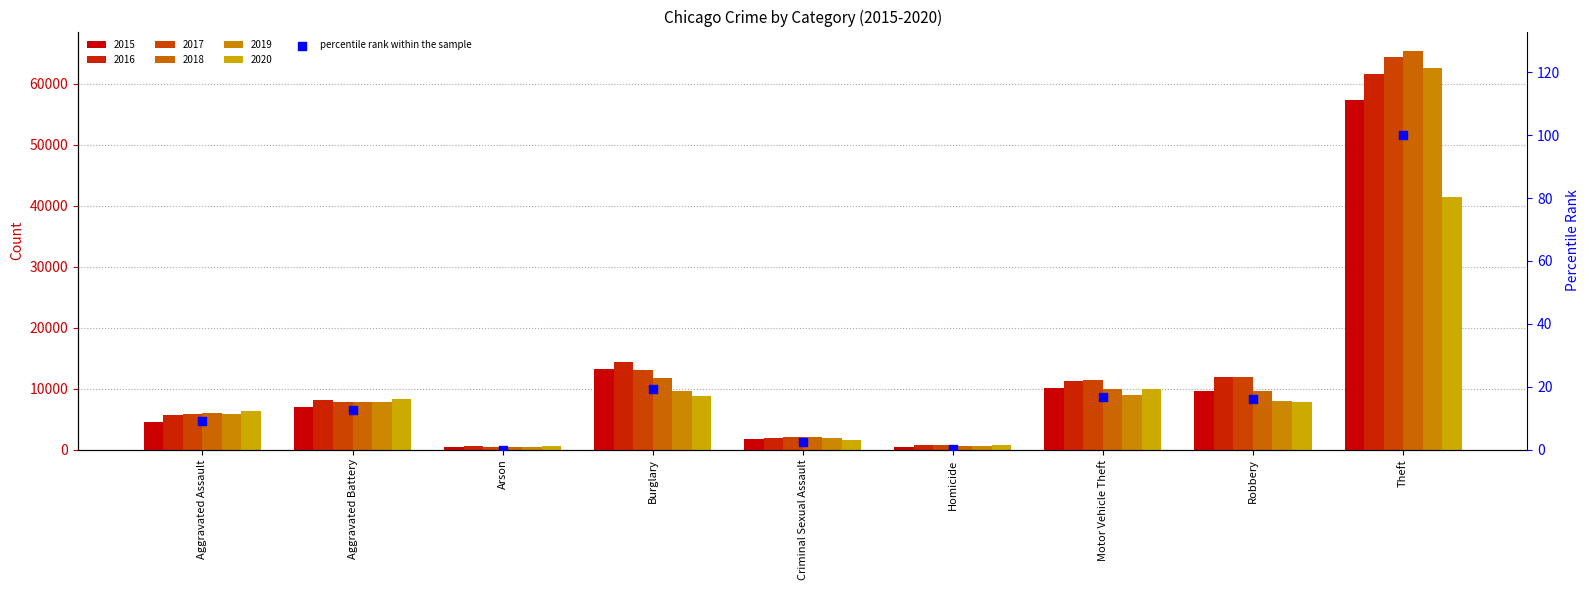

Which has a higher value, Arson or Aggravated Battery?

Aggravated Battery